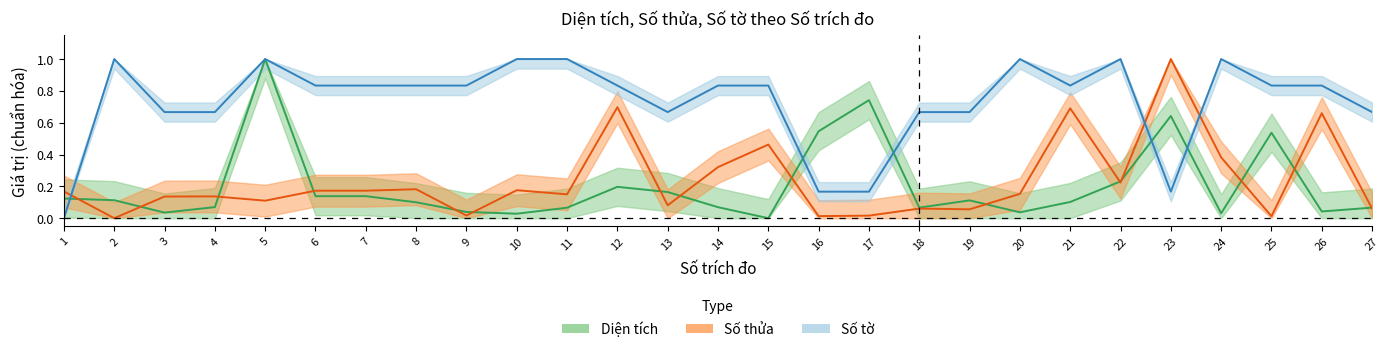

What is the approximate value of Số tờ at 22?

1.0